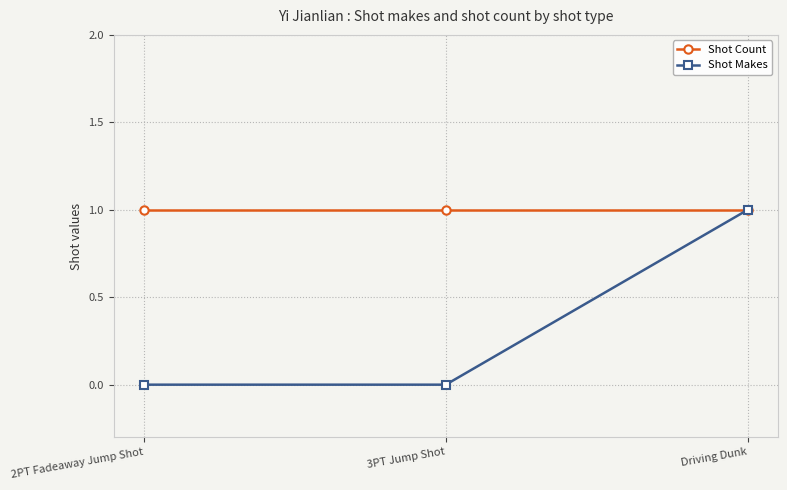

List the series in order of their overall mean, highest first.

Shot Count, Shot Makes